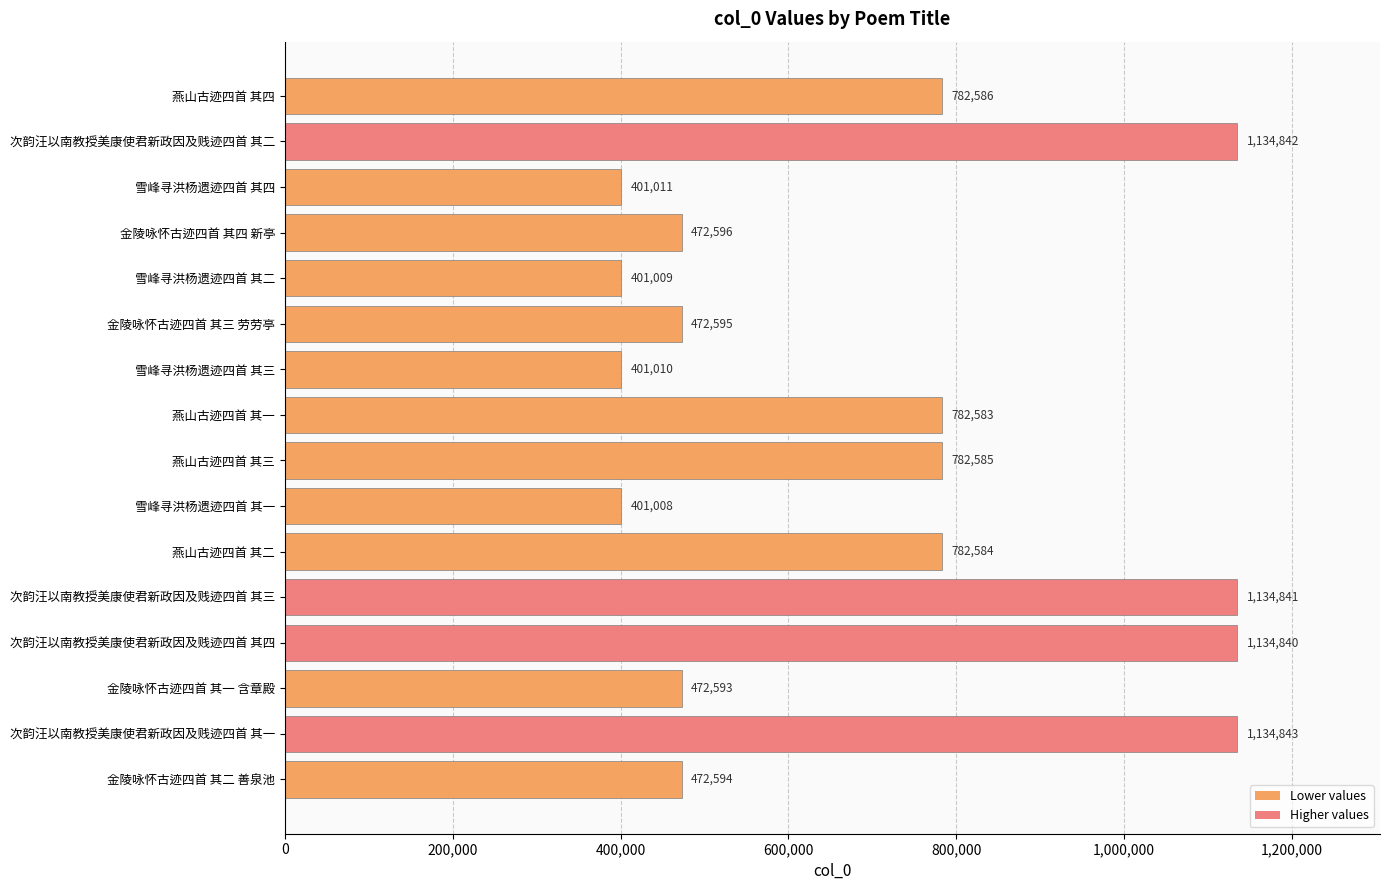

Rank the categories by value from highest to lowest.

次韵汪以南教授美康使君新政因及贱迹四首 其一, 次韵汪以南教授美康使君新政因及贱迹四首 其二, 次韵汪以南教授美康使君新政因及贱迹四首 其三, 次韵汪以南教授美康使君新政因及贱迹四首 其四, 燕山古迹四首 其四, 燕山古迹四首 其三, 燕山古迹四首 其二, 燕山古迹四首 其一, 金陵咏怀古迹四首 其四 新亭, 金陵咏怀古迹四首 其三 劳劳亭, 金陵咏怀古迹四首 其二 善泉池, 金陵咏怀古迹四首 其一 含章殿, 雪峰寻洪杨遗迹四首 其四, 雪峰寻洪杨遗迹四首 其三, 雪峰寻洪杨遗迹四首 其二, 雪峰寻洪杨遗迹四首 其一